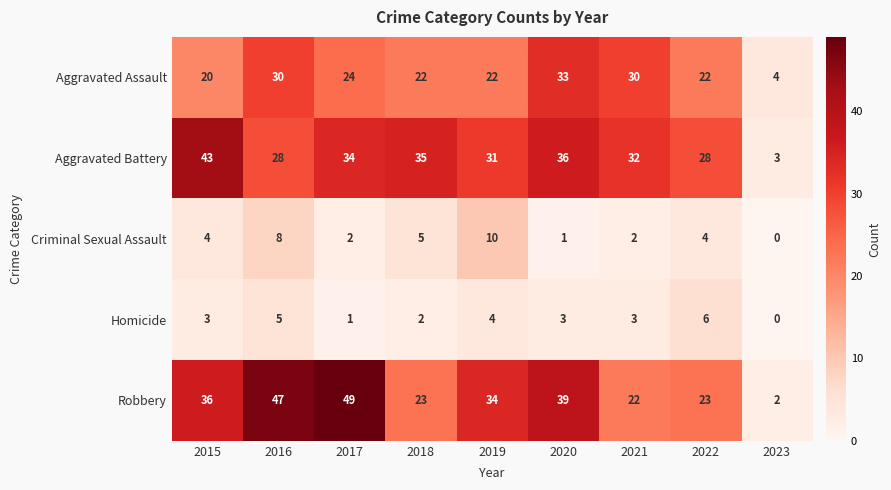

What is the difference between the maximum and minimum values in the Homicide series?

6